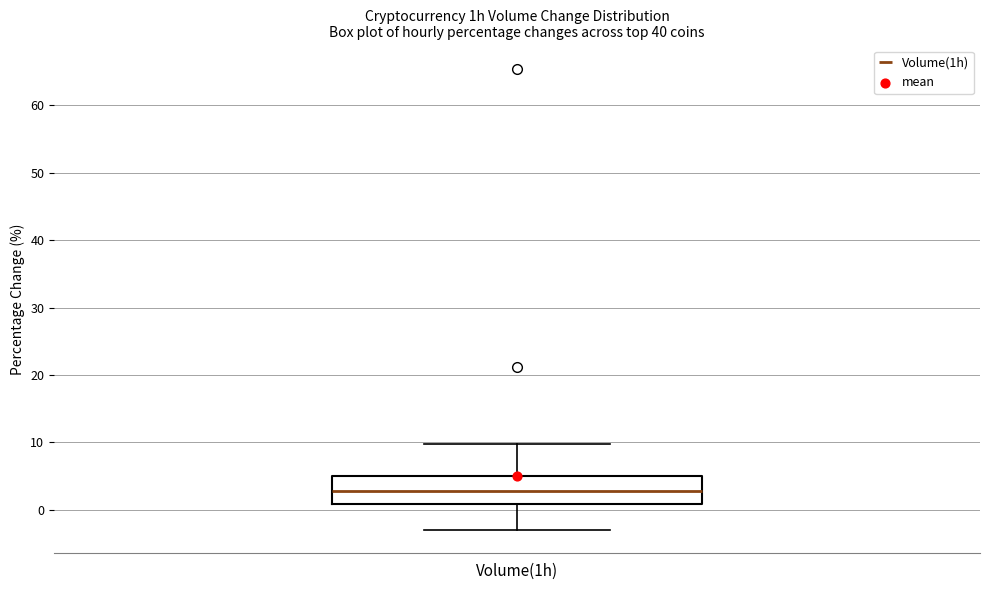

Read this box plot against the y-axis: the position of the median line, the range covered by the box, and the ends of both whiskers. The values are not printed on the chart, so give them approximately, as read against the axis.

median 3, box 1 to 5, whiskers -3 to 10